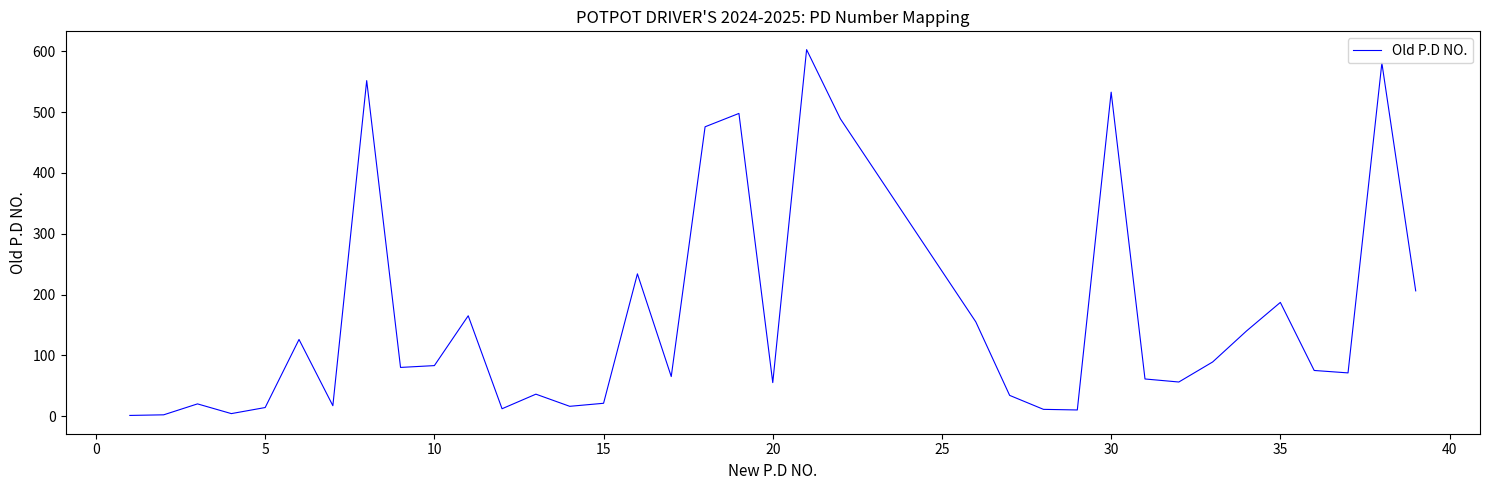

What is the maximum value shown in the chart?

603